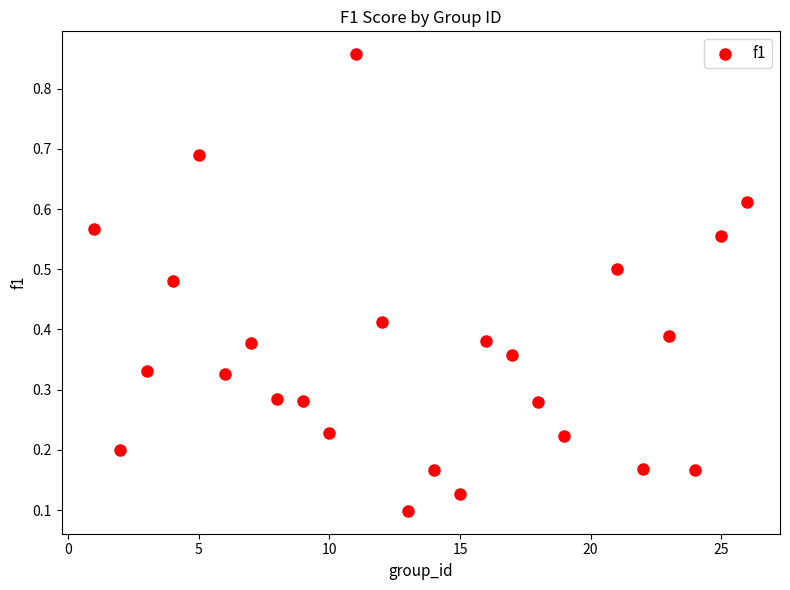

What is the range of X values (max minus min)?

25.0